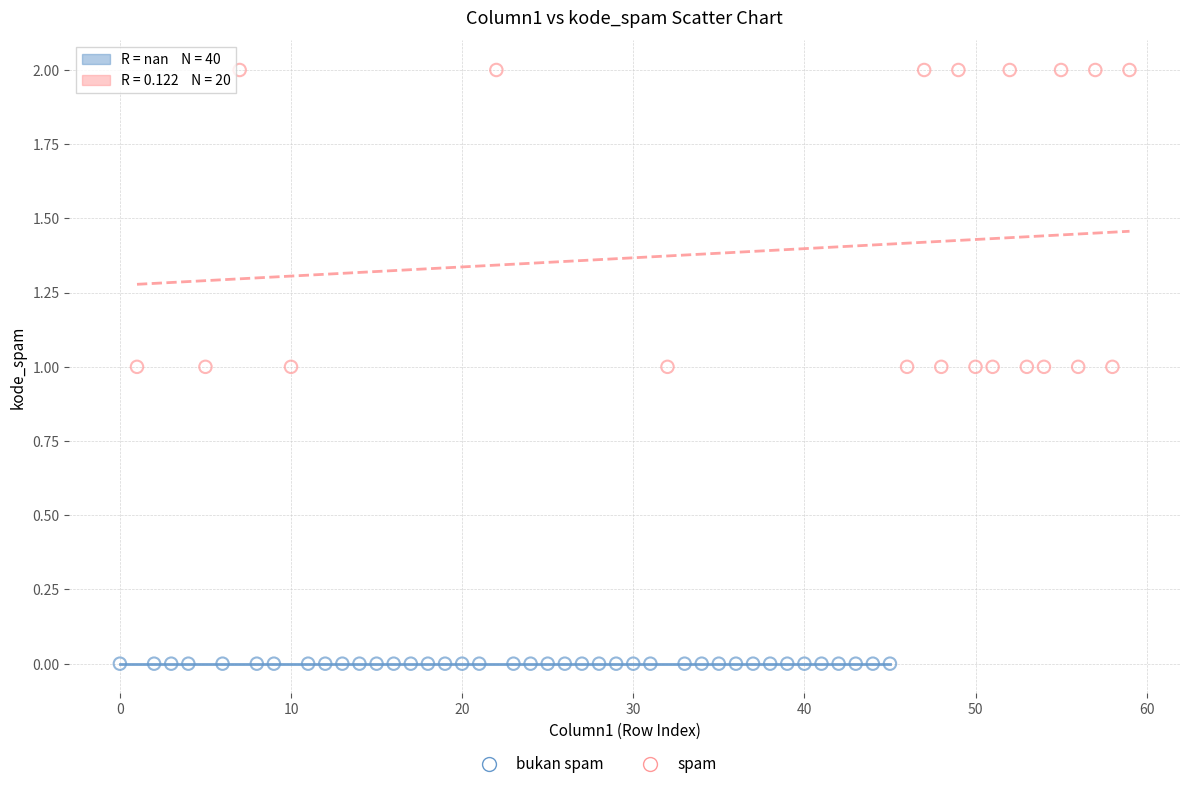

Which series reaches the minimum Y coordinate?

bukan spam